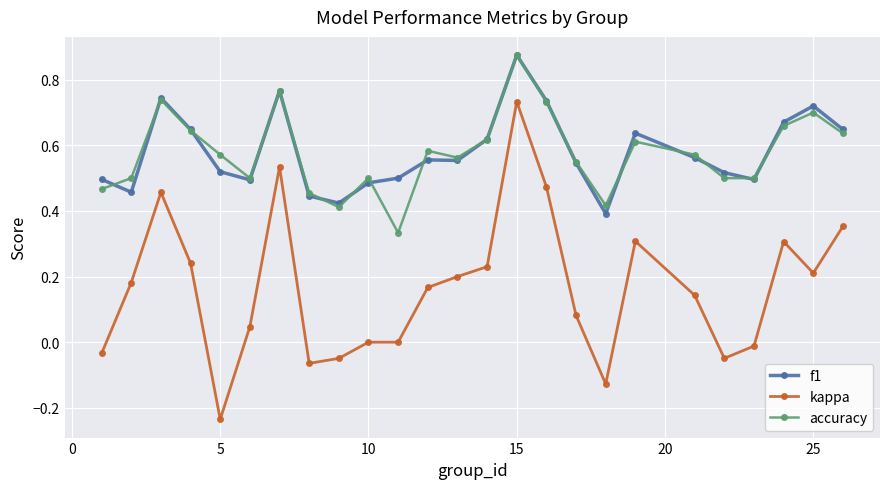

Is this an area chart (filled region under the line)?

No